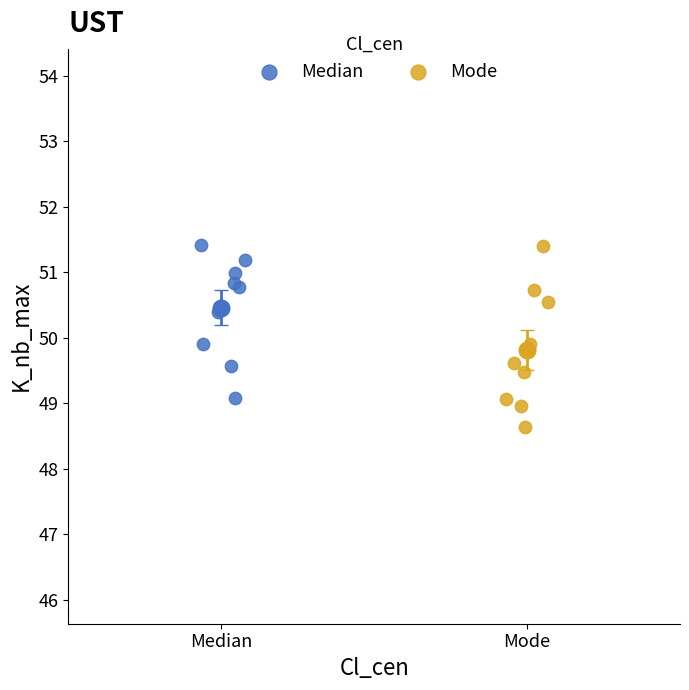

Which series reaches the minimum Y coordinate?

Mode